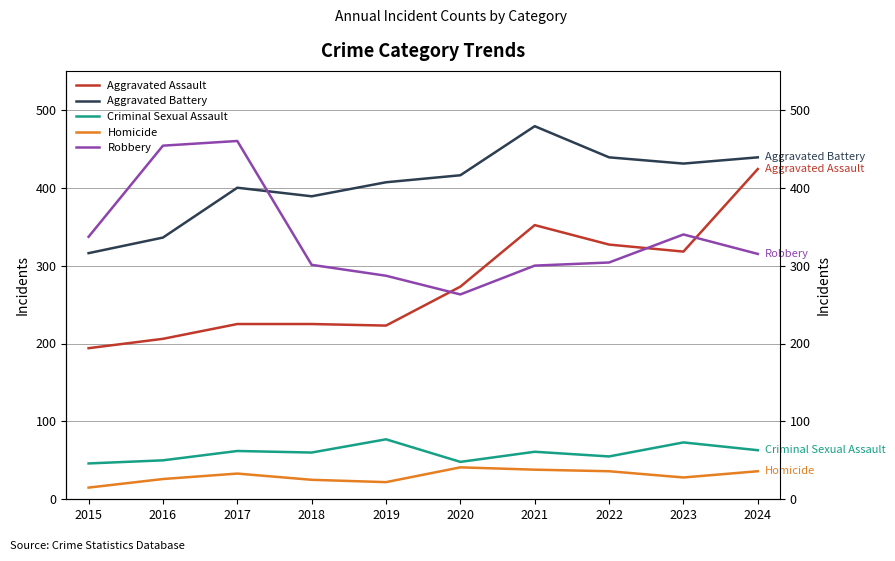

What is the difference between the Homicide values at 2017 and 2020?

8